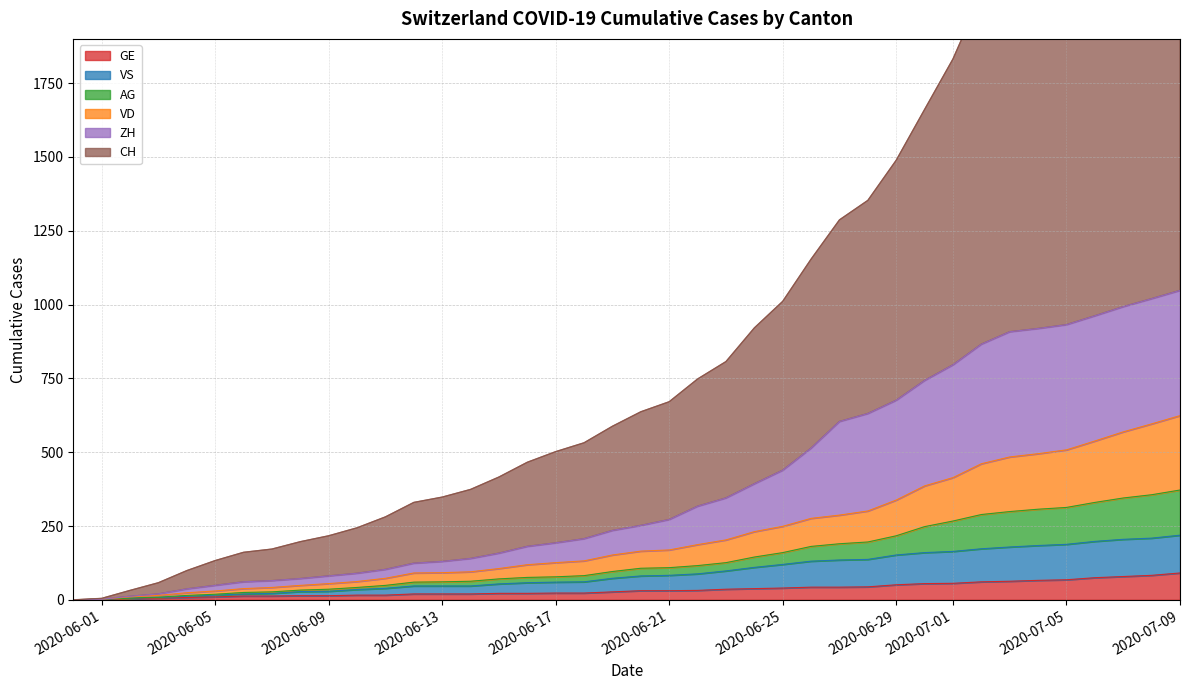

Which has a higher value, 2020-06-12 or 2020-07-06?

2020-07-06